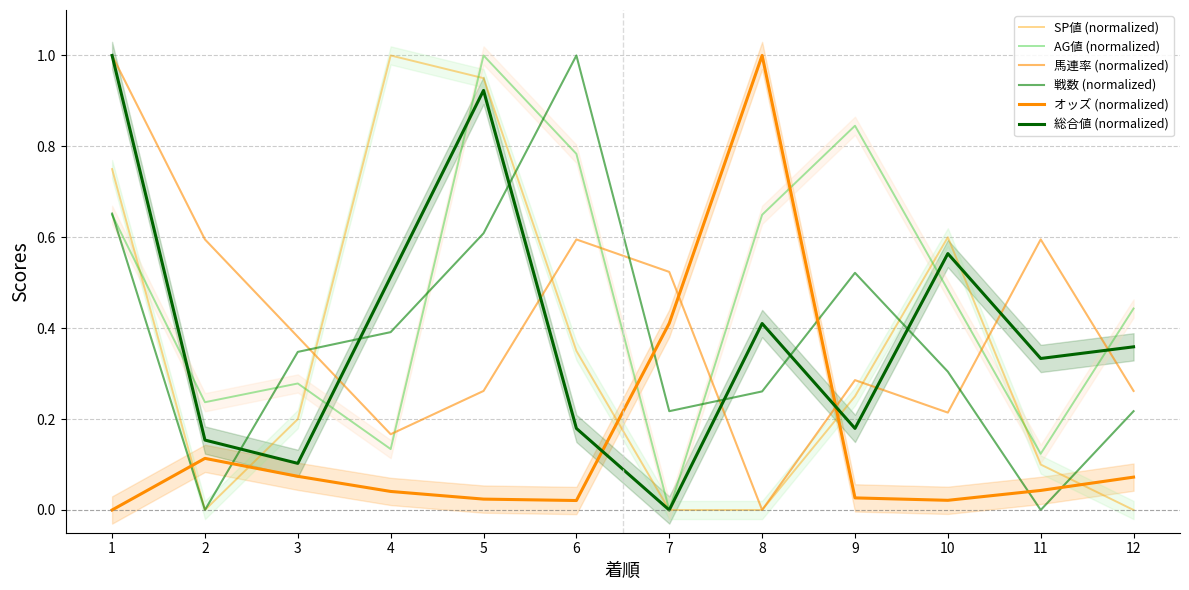

True or false: SP値 (normalized) and 総合値 (normalized) cross at least once.

True